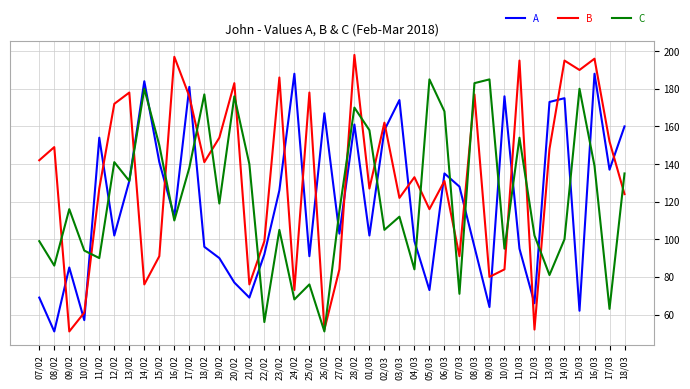

What is the difference between the B values at 15/03 and 23/02?

4